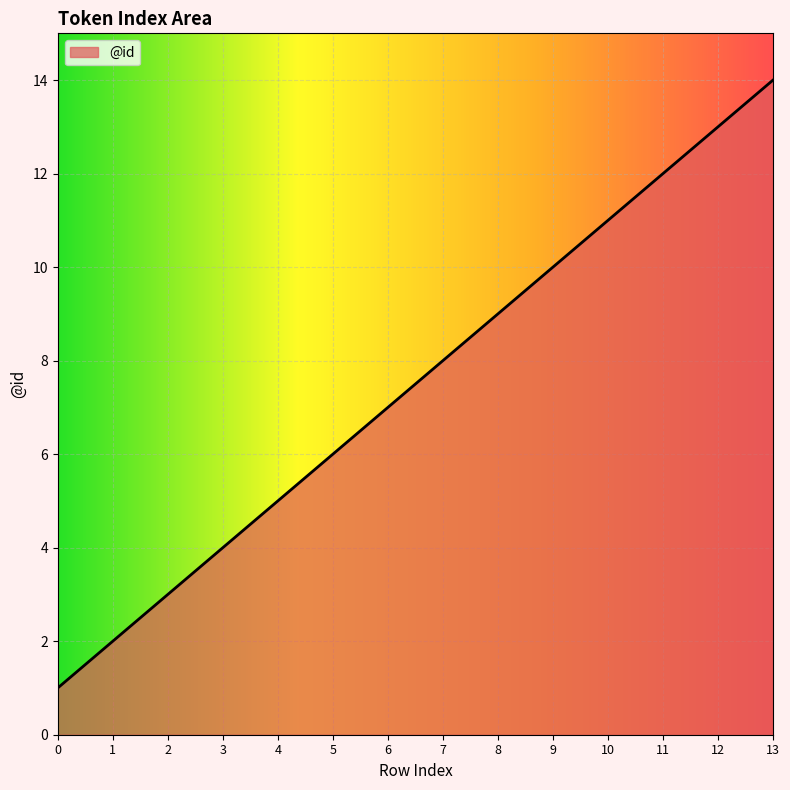

How many values are below 8?

7